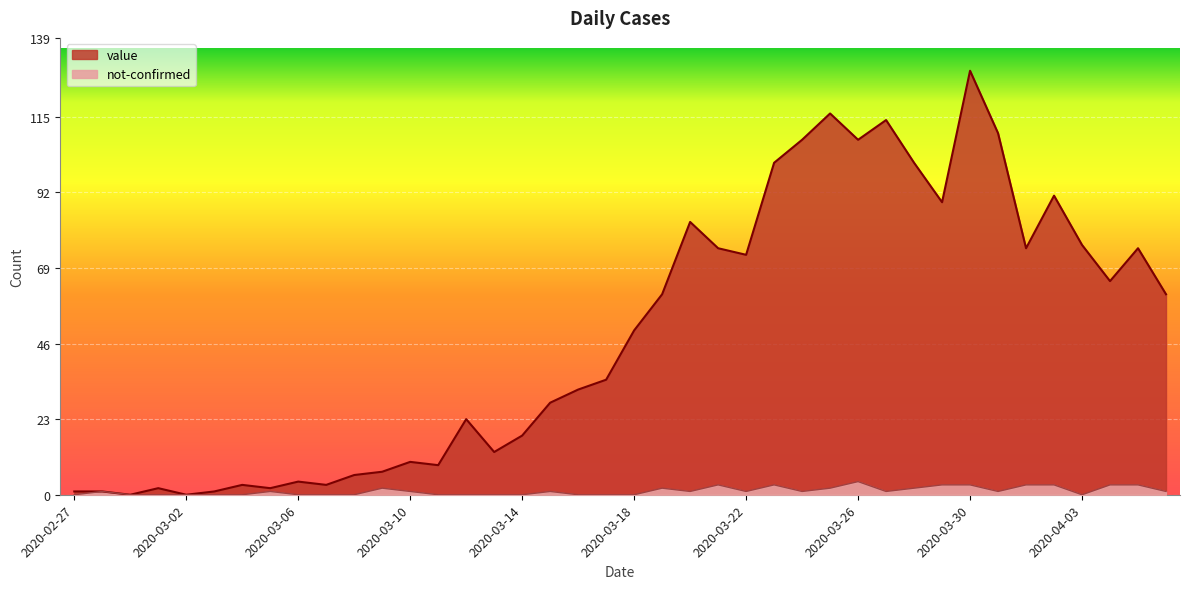

Which series changed the most between 2020-03-11 and 2020-03-27?

value